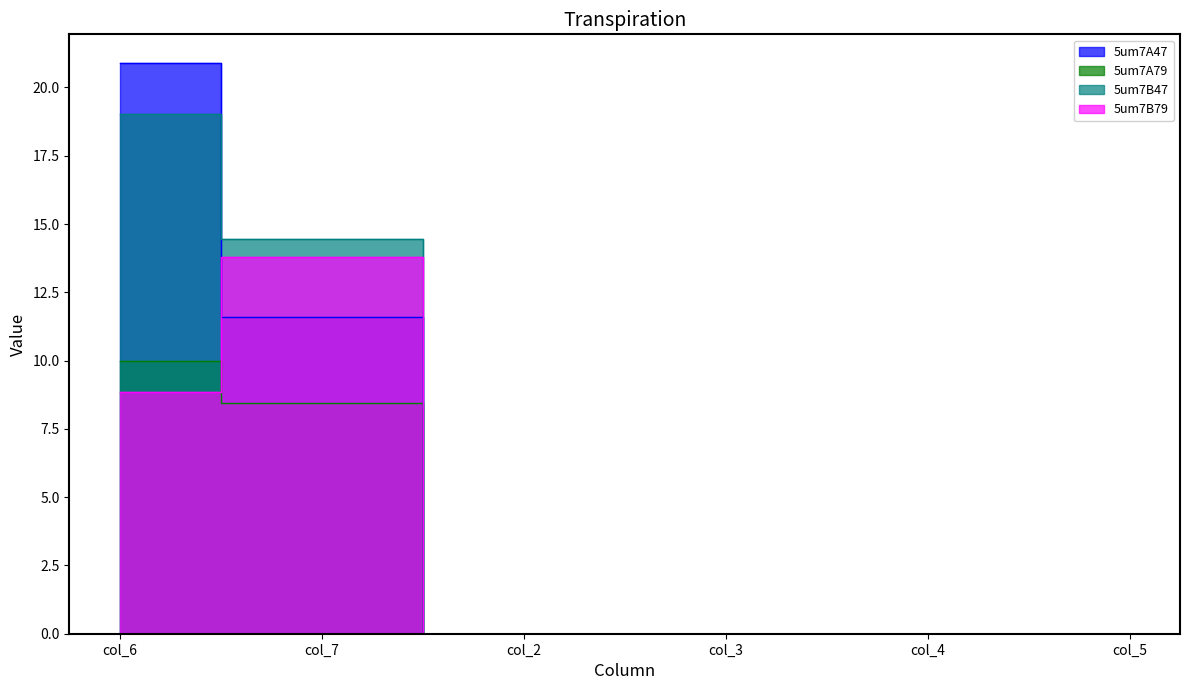

True or false: 5um7B79 has a value of 13.8 at col_7.

True